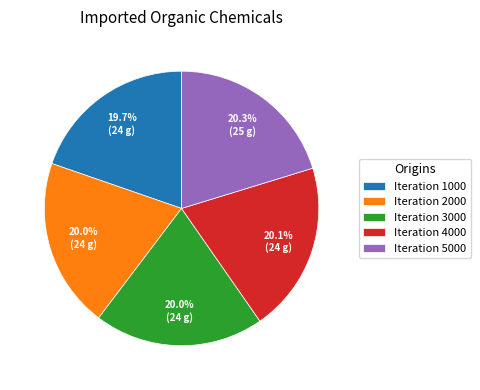

How many slices are in this pie chart?

5